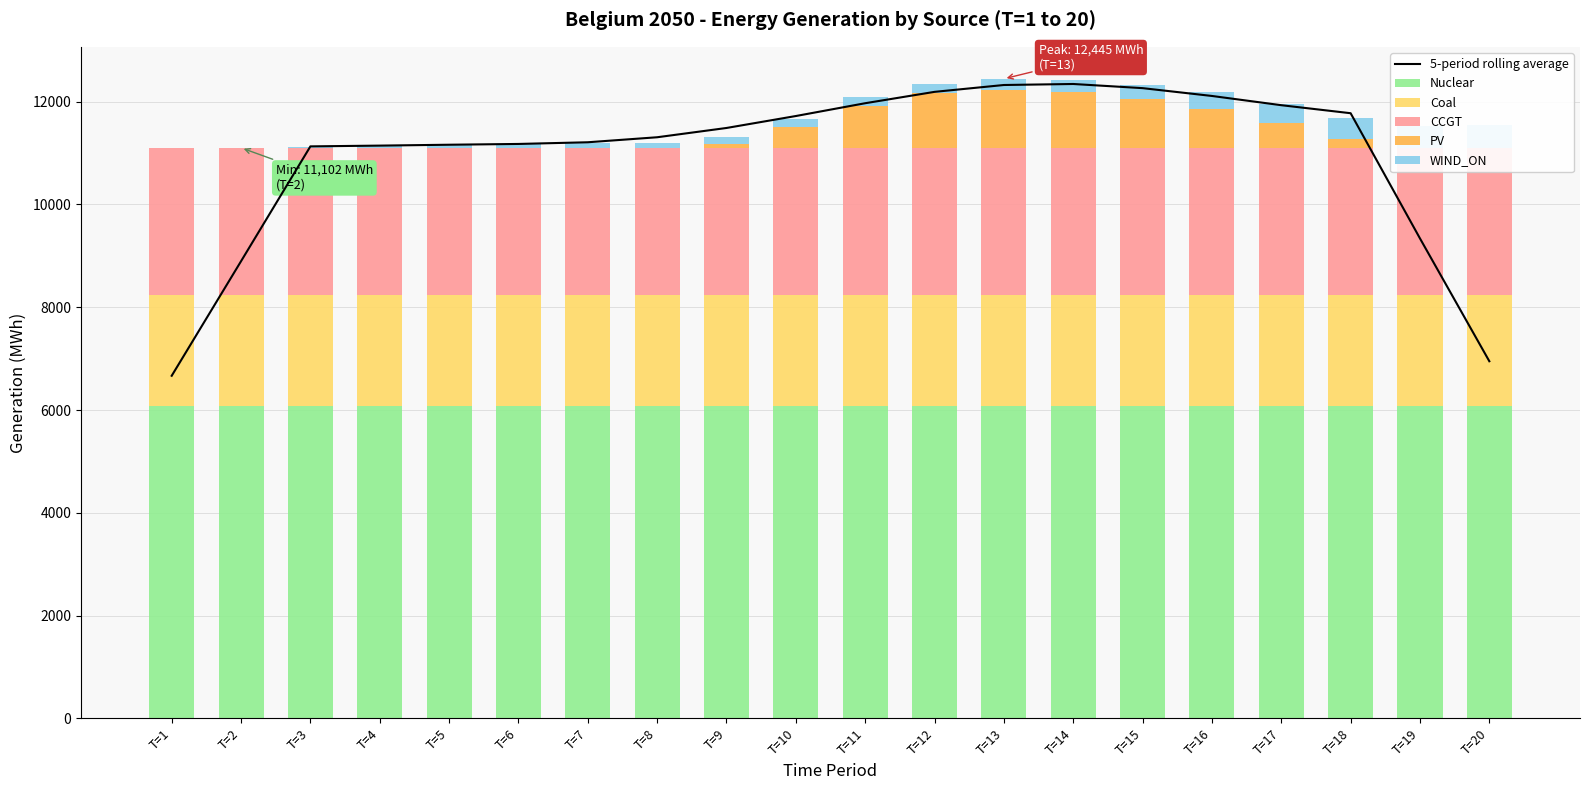

How many values in the 5-period rolling average series exceed 11487?

10